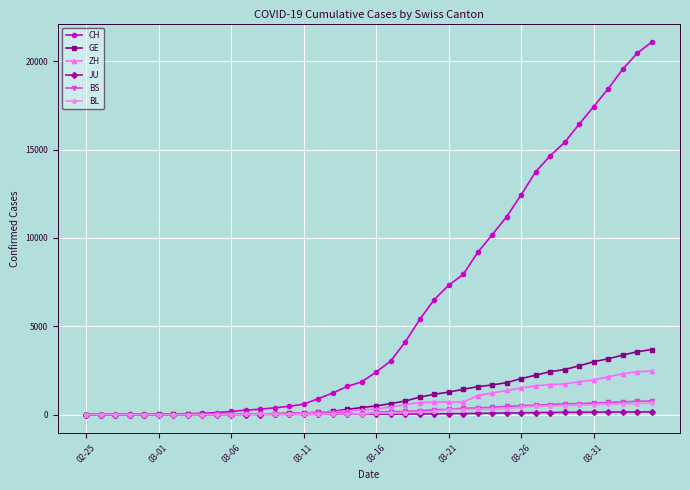

Which series has the widest spread of values?

CH